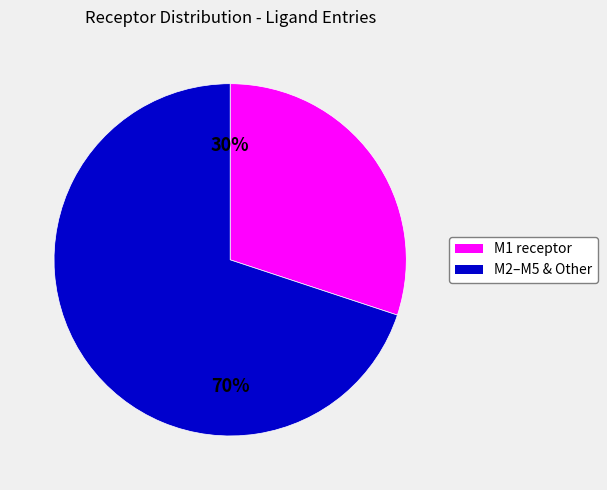

Does any single category account for the majority?

Yes